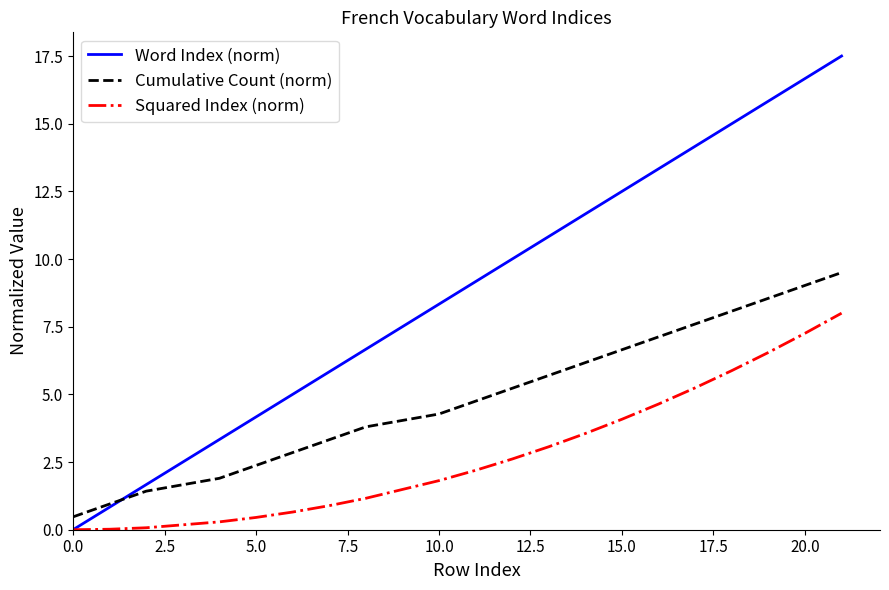

What is the difference between the maximum and minimum values in the Squared Index (norm) series?

8.0